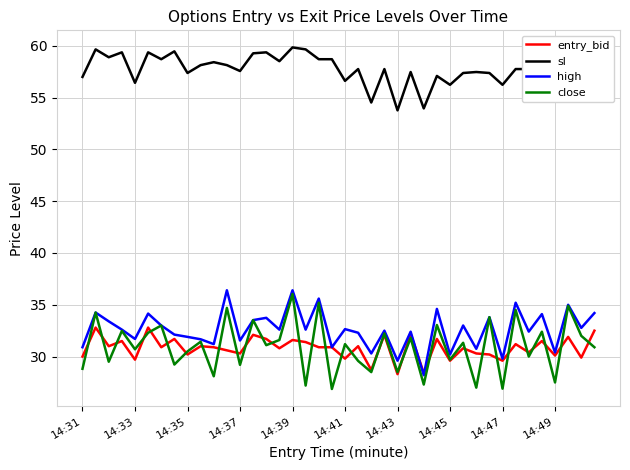

What is the highest value of the close series?

36.0